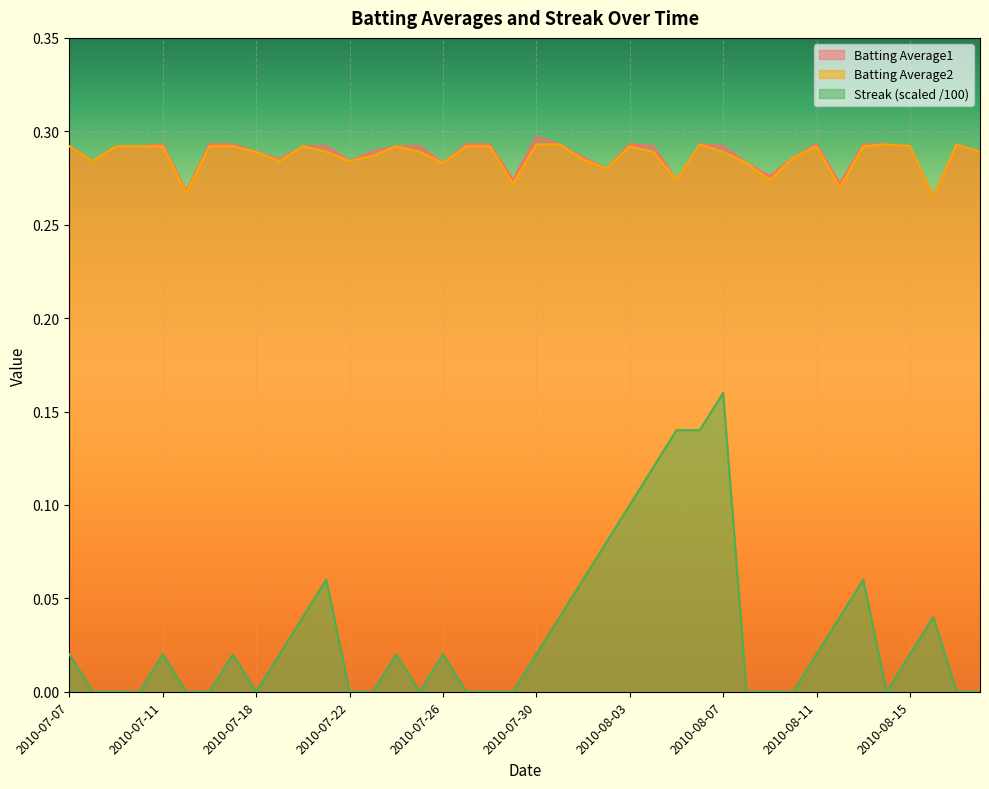

At which label is Batting Average2 closest to 0?

2010-08-16